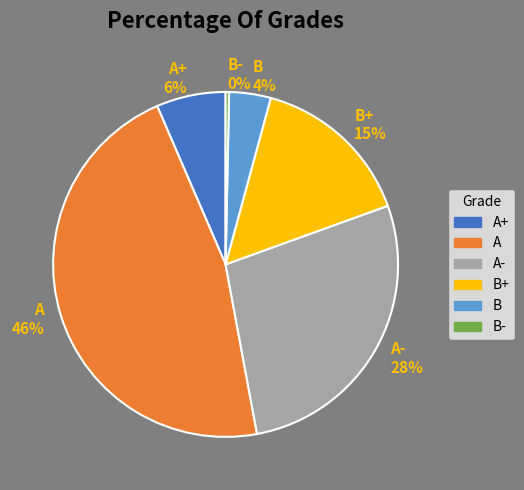

Do B and B+ together represent more than half of the pie?

No